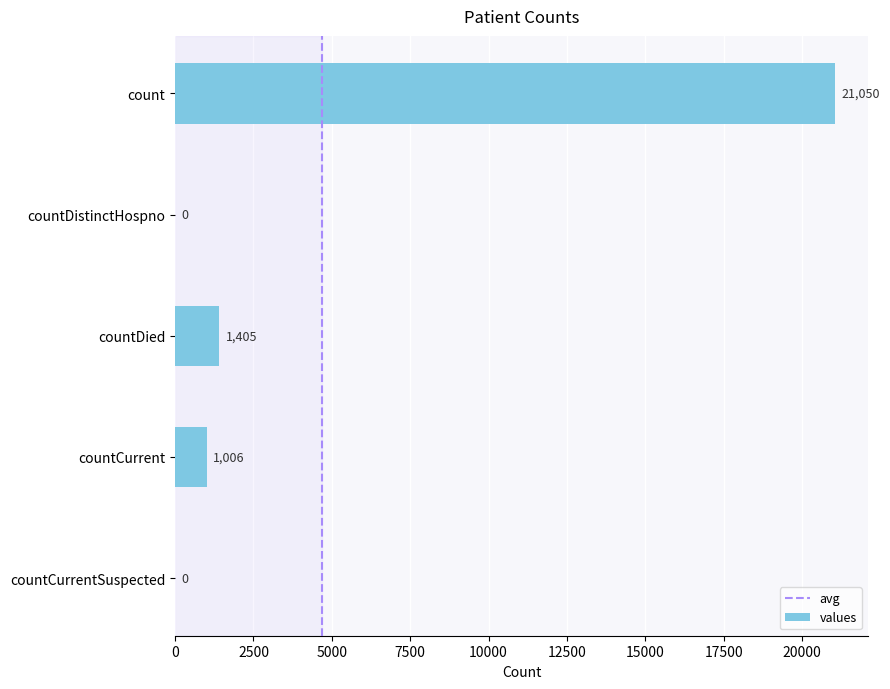

The value at countCurrentSuspected is 10699. True or false?

False